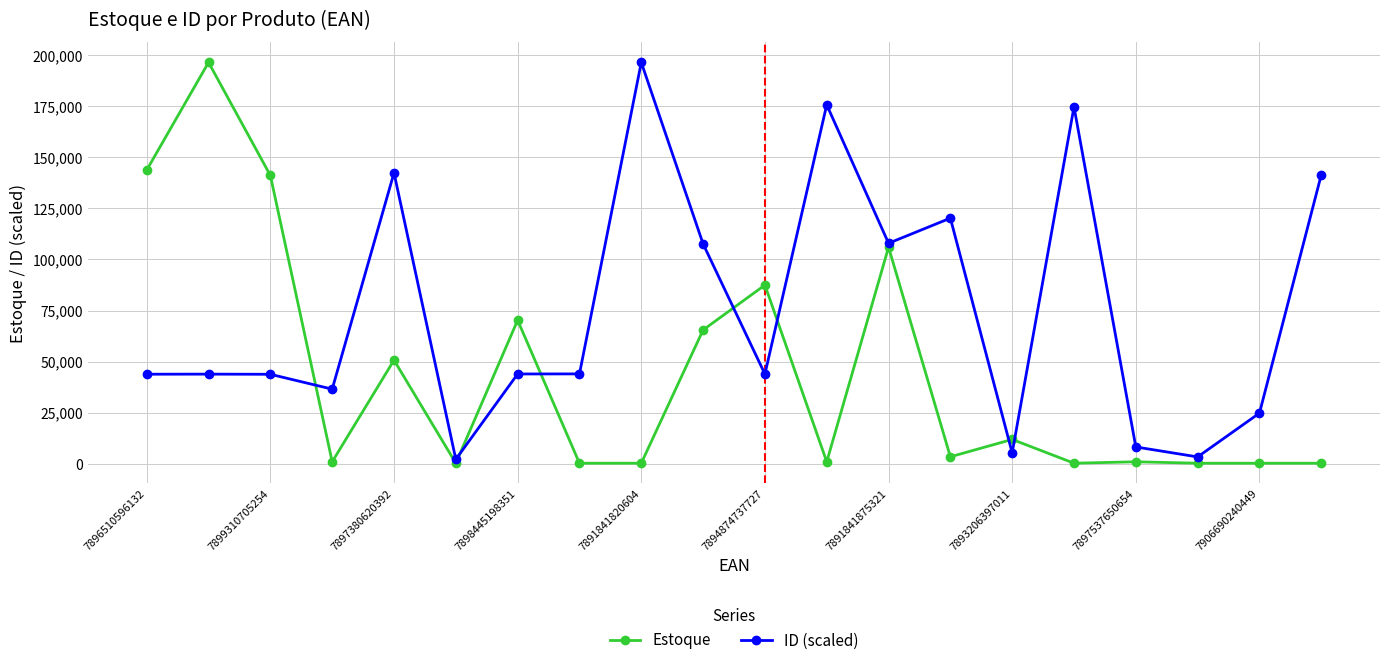

What is the maximum value for ID (scaled)?

196409.0